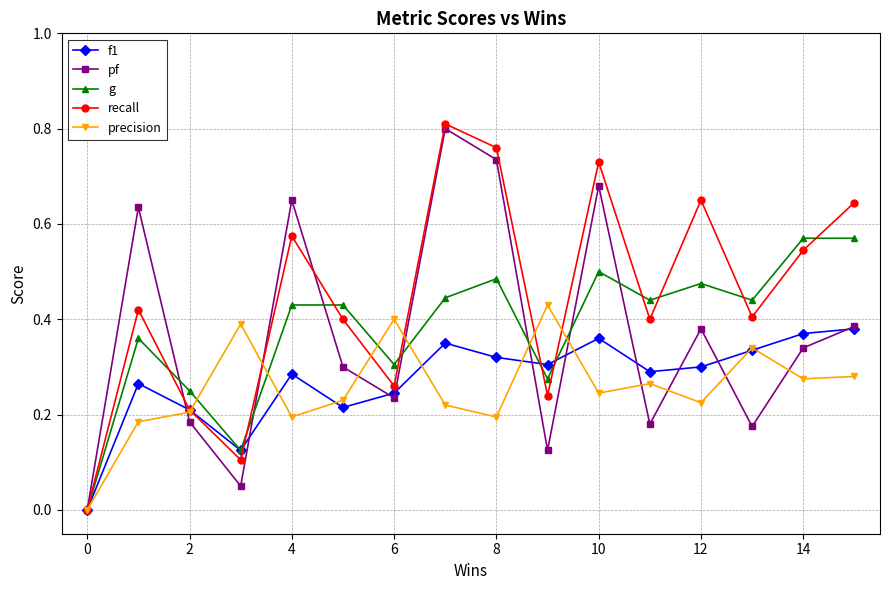

True or false: g has more than 1 interior local peaks.

True